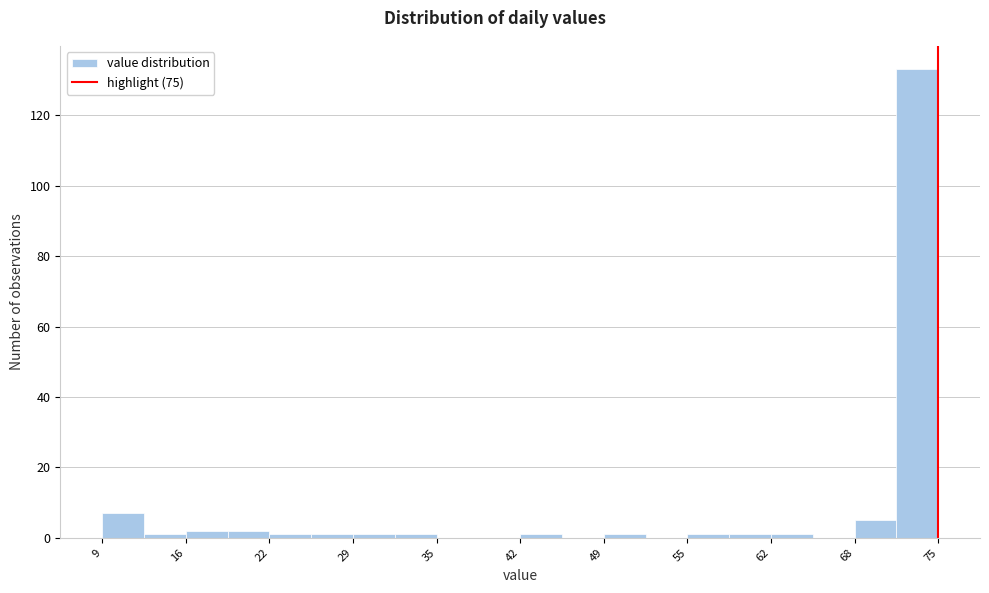

Read against the x-axis, roughly where is the centre of the tallest bar?

73